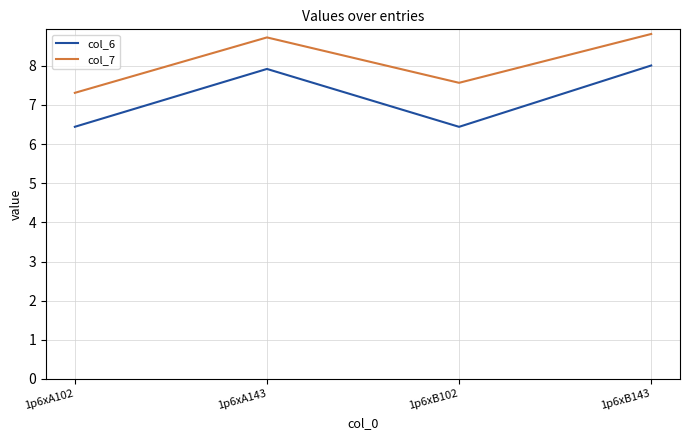

Which series has the largest total across all categories?

col_7